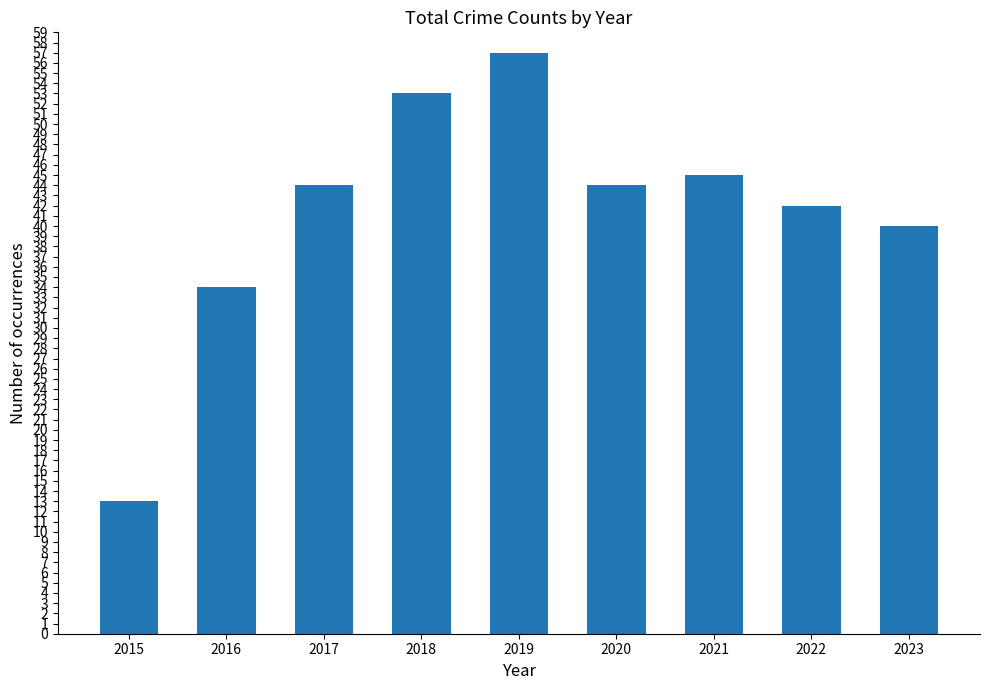

Where is the data nearest to the value 35?

2016